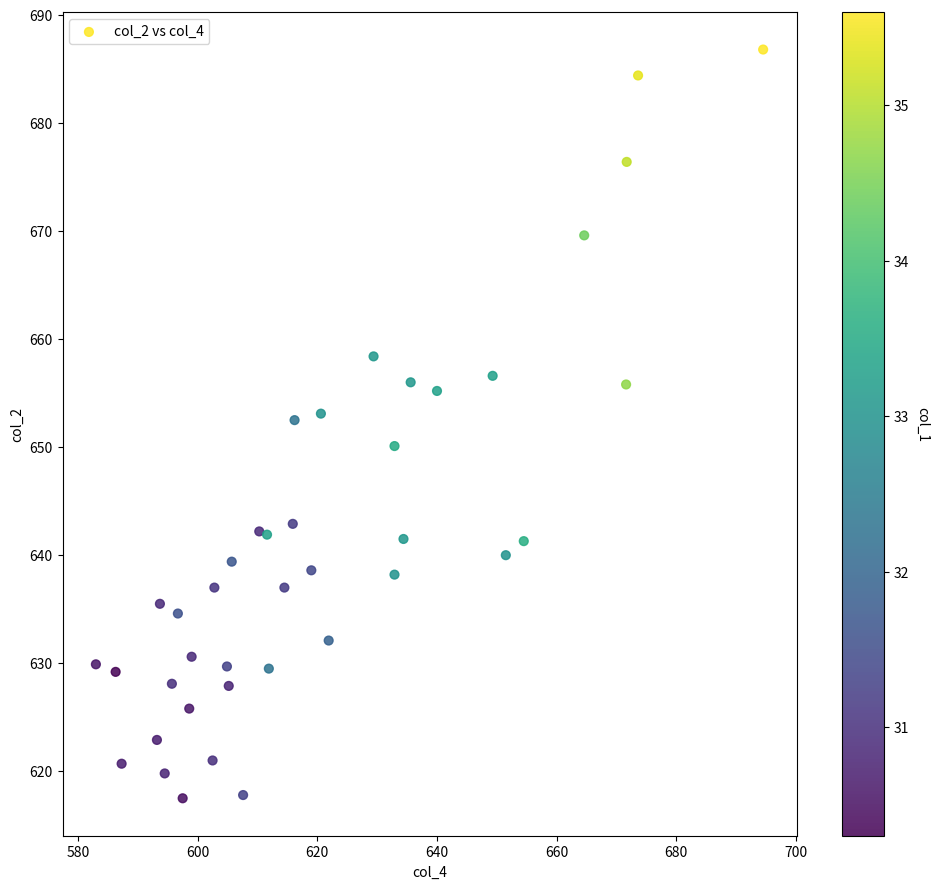

What is the range of X values (max minus min)?

111.5